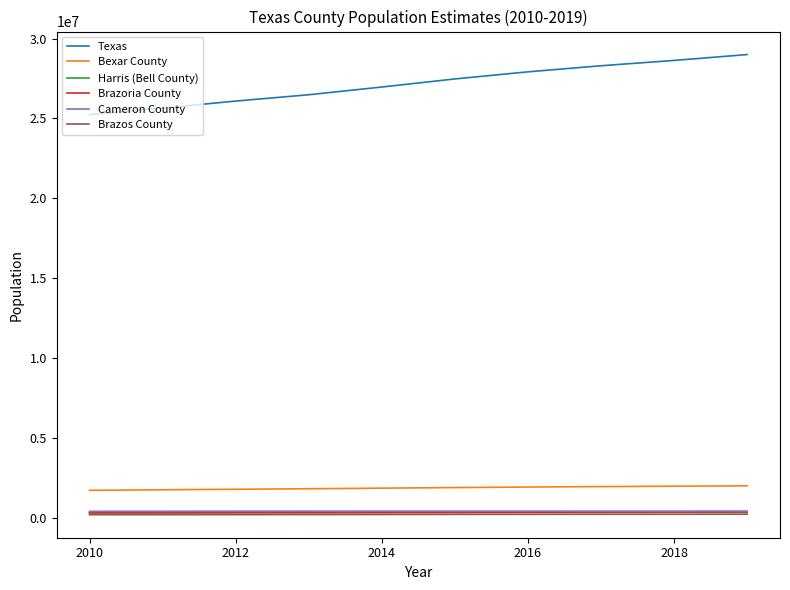

Which series has the widest spread of values?

Texas